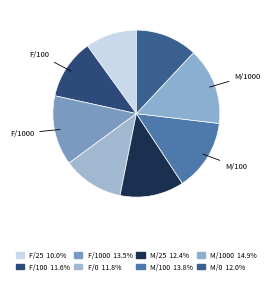

How many slices are in this pie chart?

8